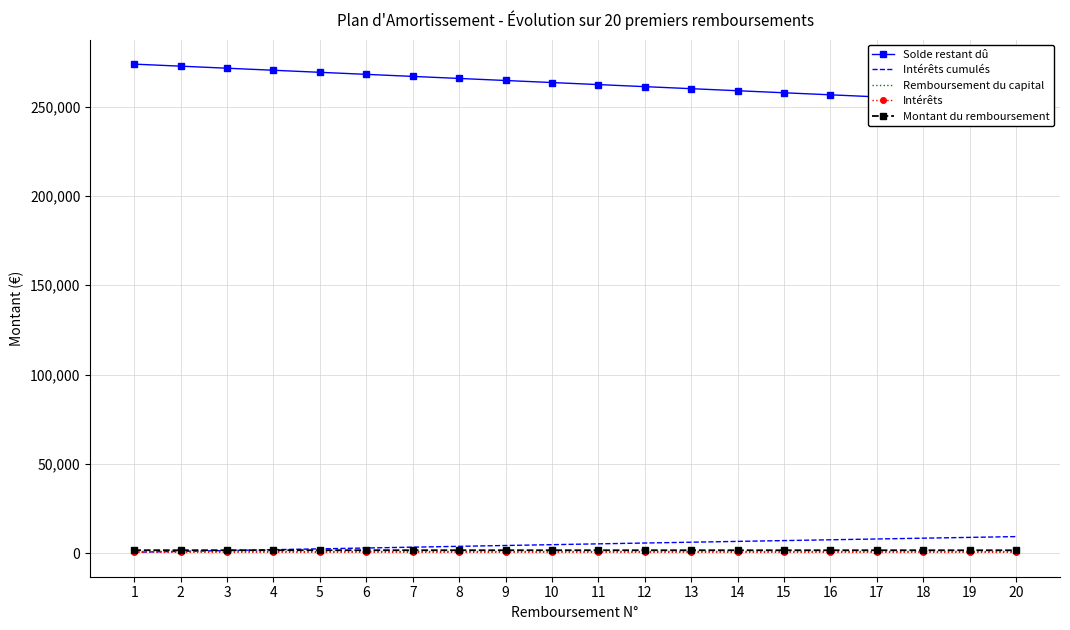

Where do Intérêts cumulés and Remboursement du capital first cross each other?

2 and 3